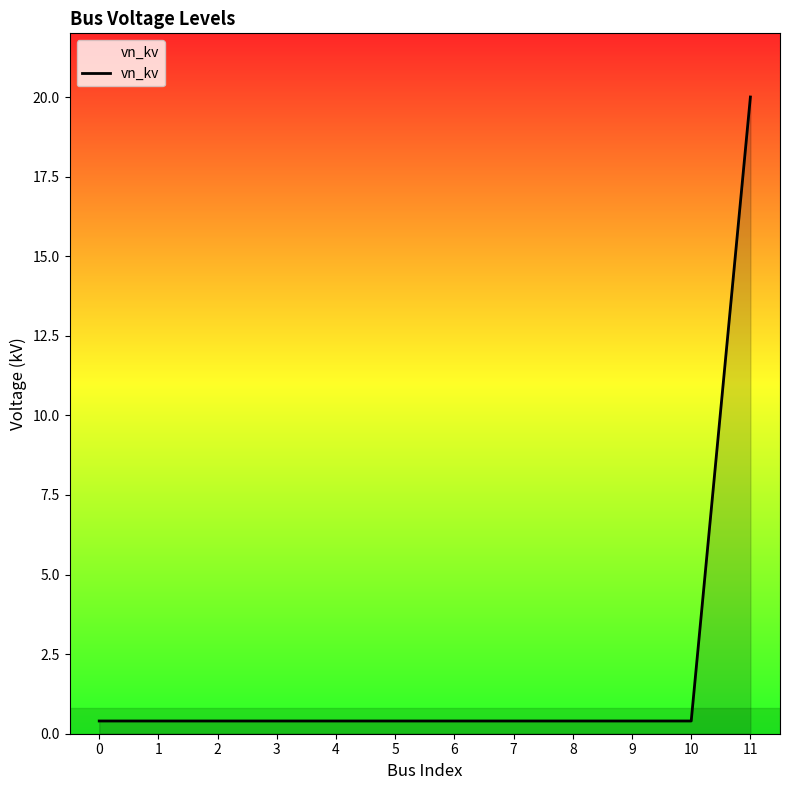

Reading left to right, list all the values displayed in this chart.

0.4	0.4	0.4	0.4	0.4	0.4	0.4	0.4	0.4	0.4	0.4	20.0